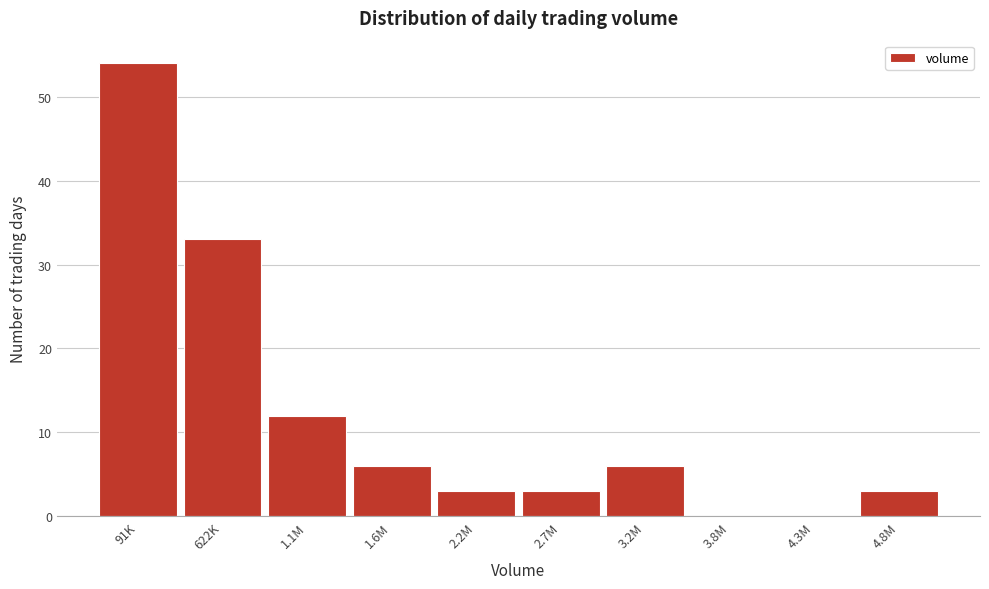

Reading left to right, transcribe all the data shown in this chart.

91K=54	622K=33	1.1M=12	1.6M=6	2.2M=3	2.7M=3	3.2M=6	3.8M=0	4.3M=0	4.8M=3